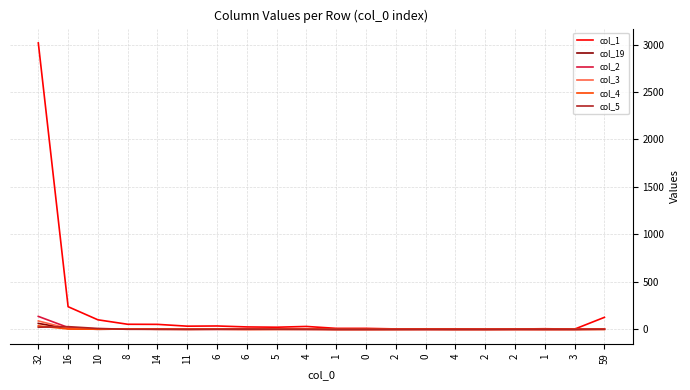

What are all the series names shown in the legend?

col_1, col_19, col_2, col_3, col_4, col_5